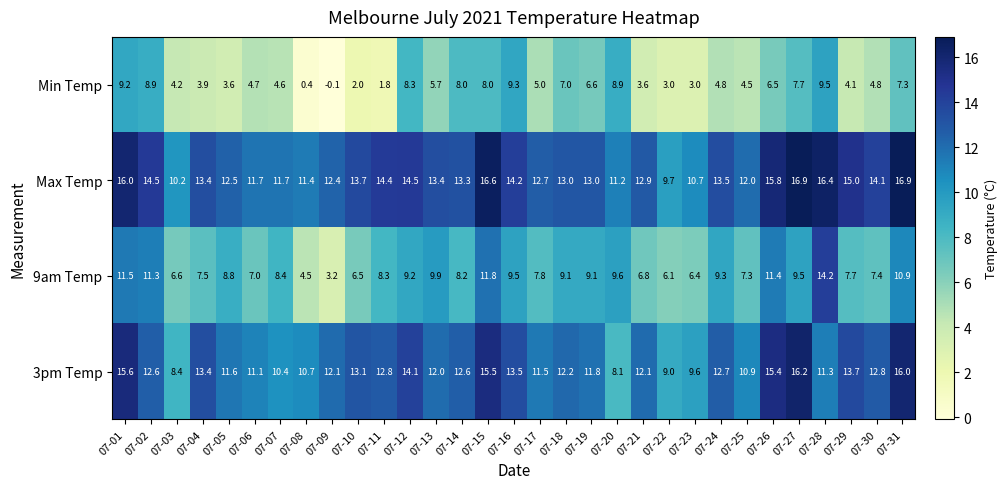

At 07-14, list the series in order from smallest to largest.

Min Temp, 9am Temp, 3pm Temp, Max Temp